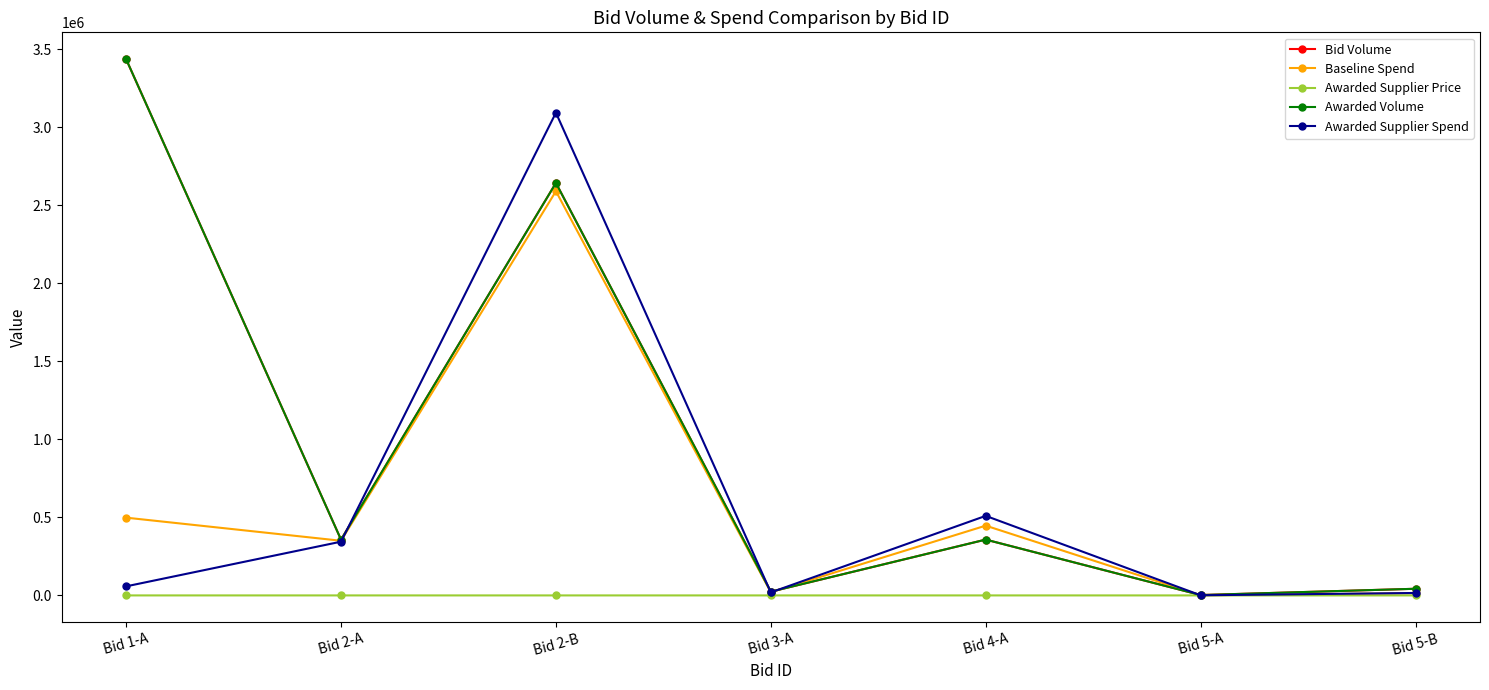

Which series has the widest spread of values?

Bid Volume